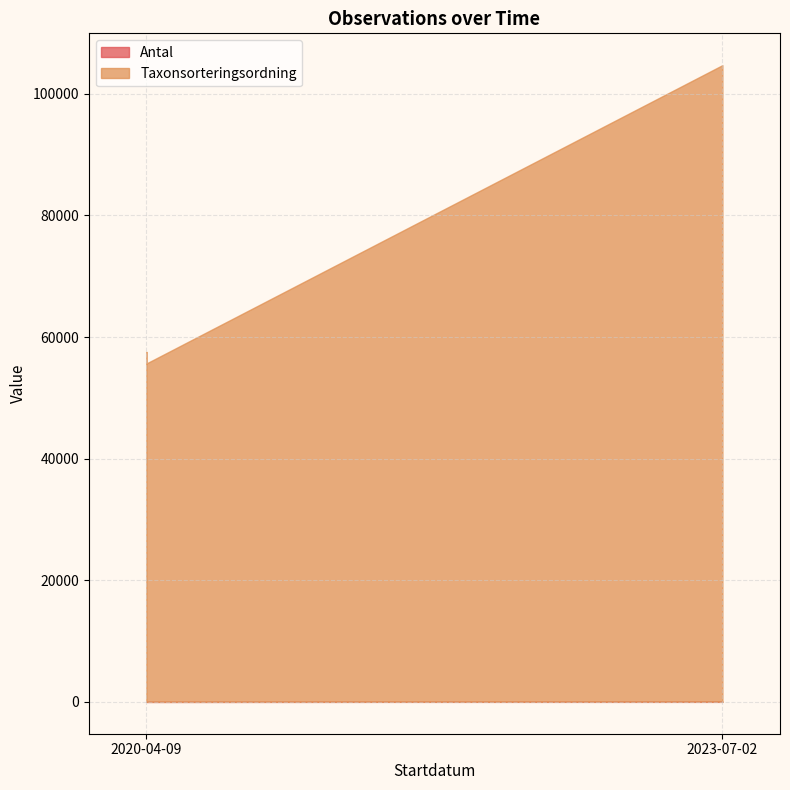

Reading left to right, list all the values displayed in this chart.

Antal: 1	1	30	1
Taxonsorteringsordning: 57549	55649	104679	57143